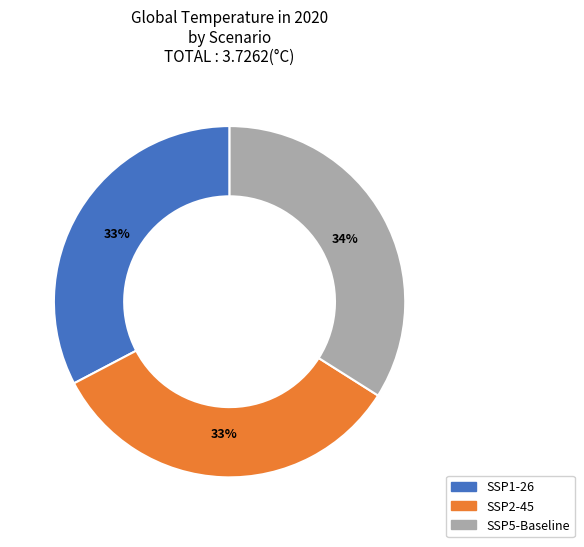

To the nearest percent, what portion does SSP2-45 represent?

33%